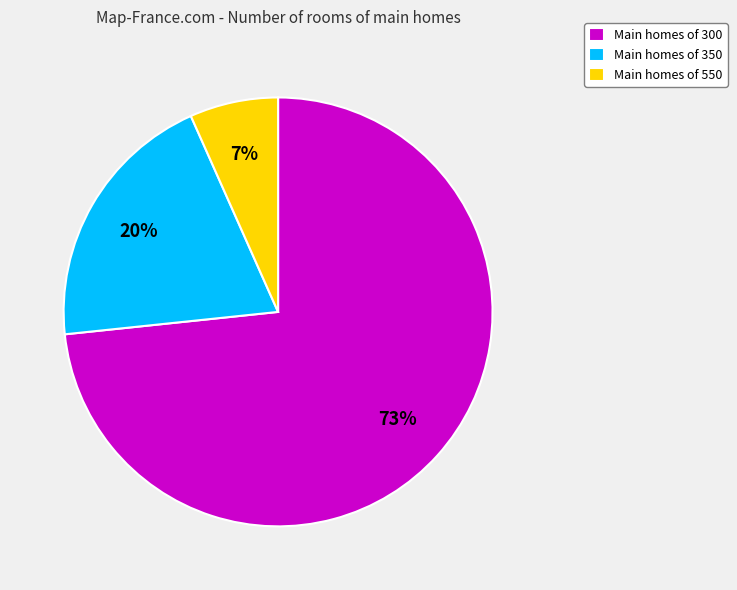

The Main homes of 350 slice represents 20% of the pie. True or false?

True